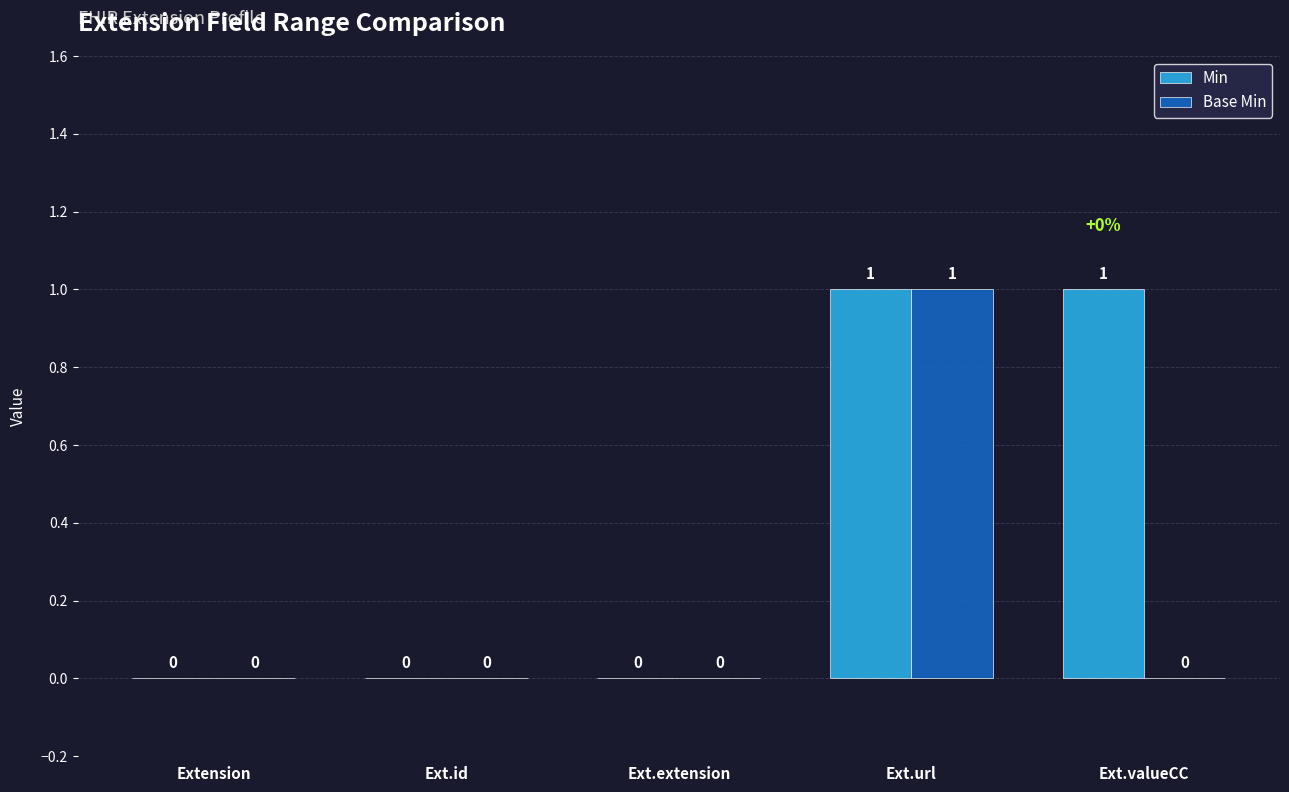

At which label does Base Min reach its peak?

Ext.url